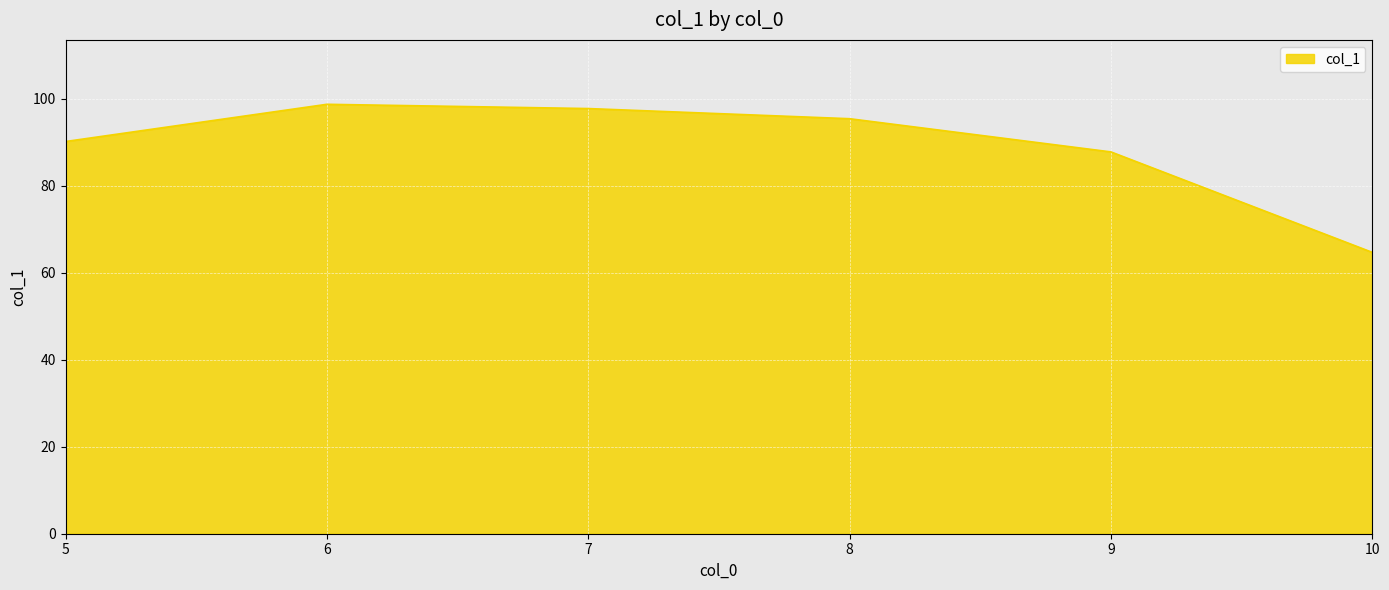

Where is the first local maximum?

6